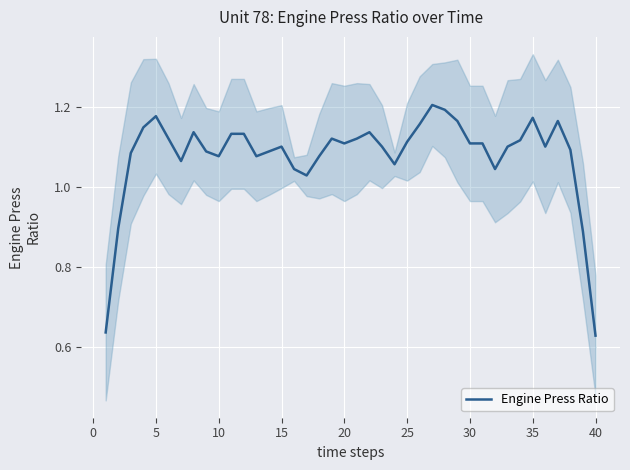

The Engine Press Ratio series shows 1.1 at 20. True or false?

True